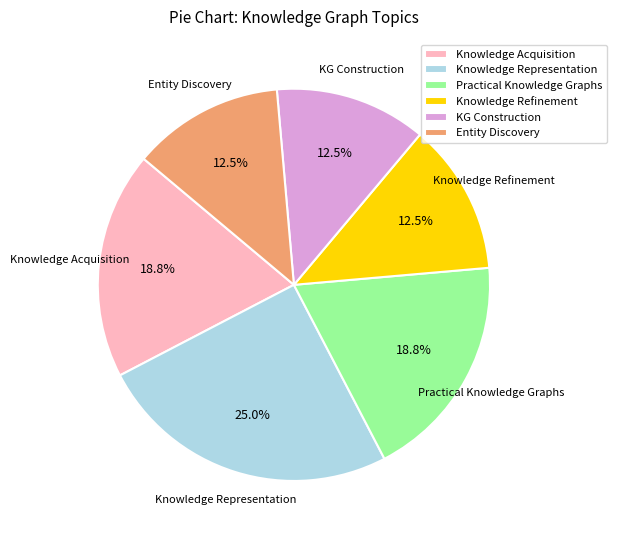

What is the largest slice in the pie chart?

Knowledge Representation